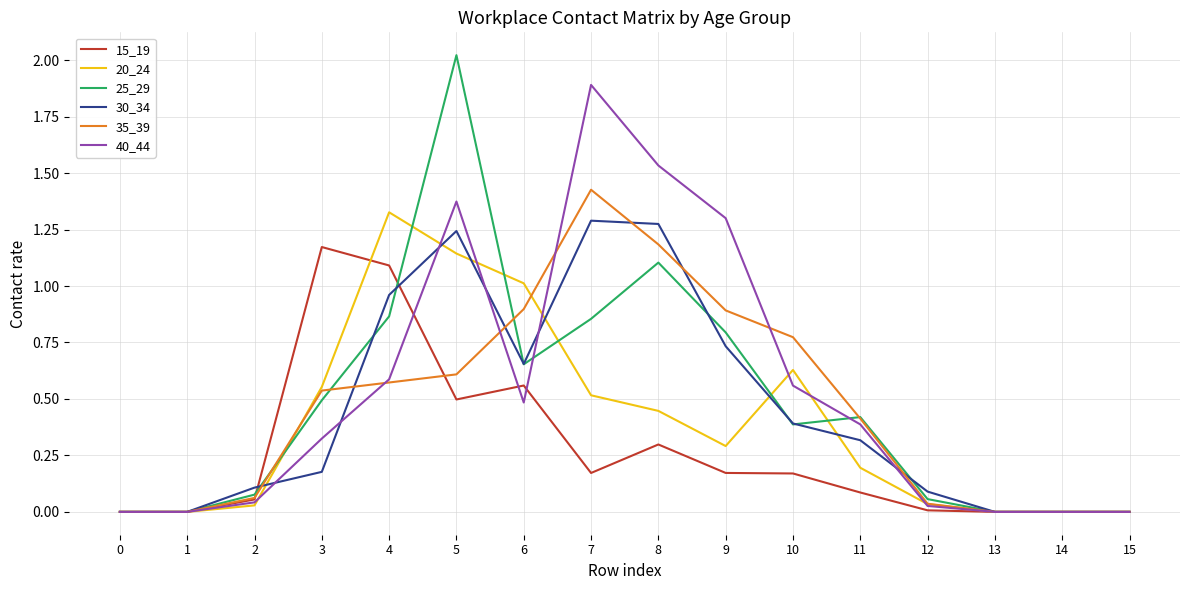

What is the difference between the highest and lowest values at 7?

1.7